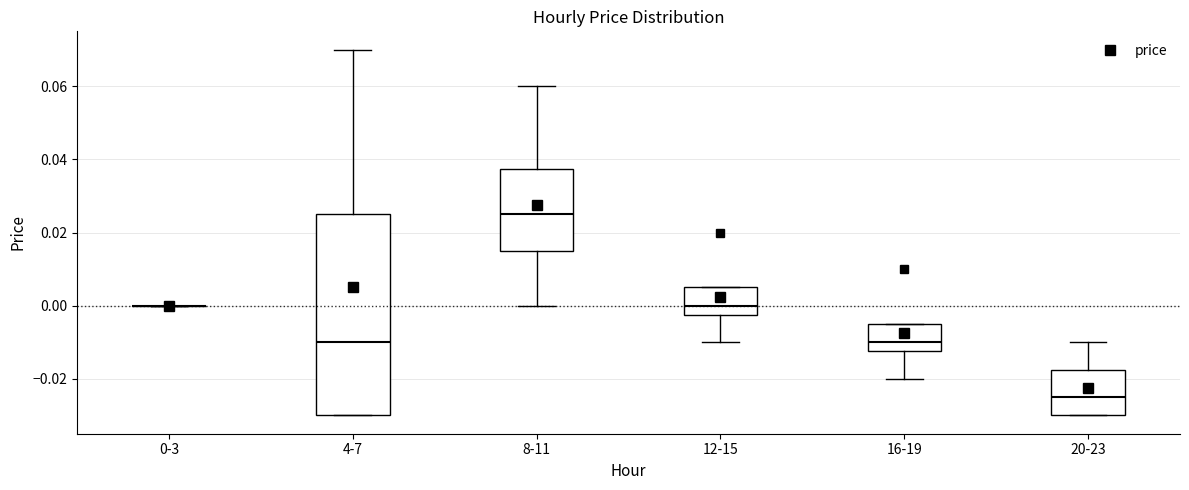

Where does the median line of the box for 4-7 sit on the y-axis? The values are not printed on the chart, so give them approximately, as read against the axis.

-0.010